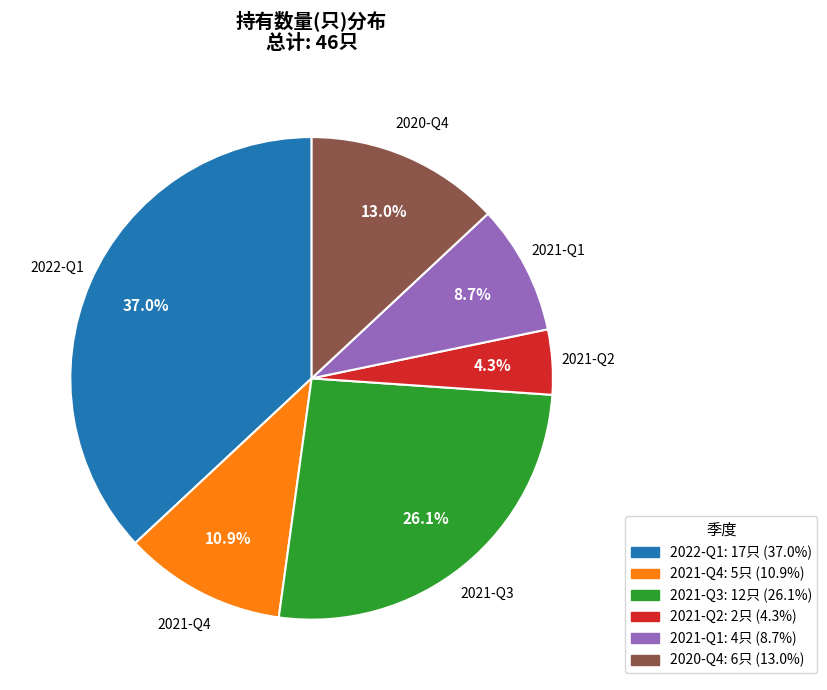

To the nearest percent, what is the average slice percentage?

17%